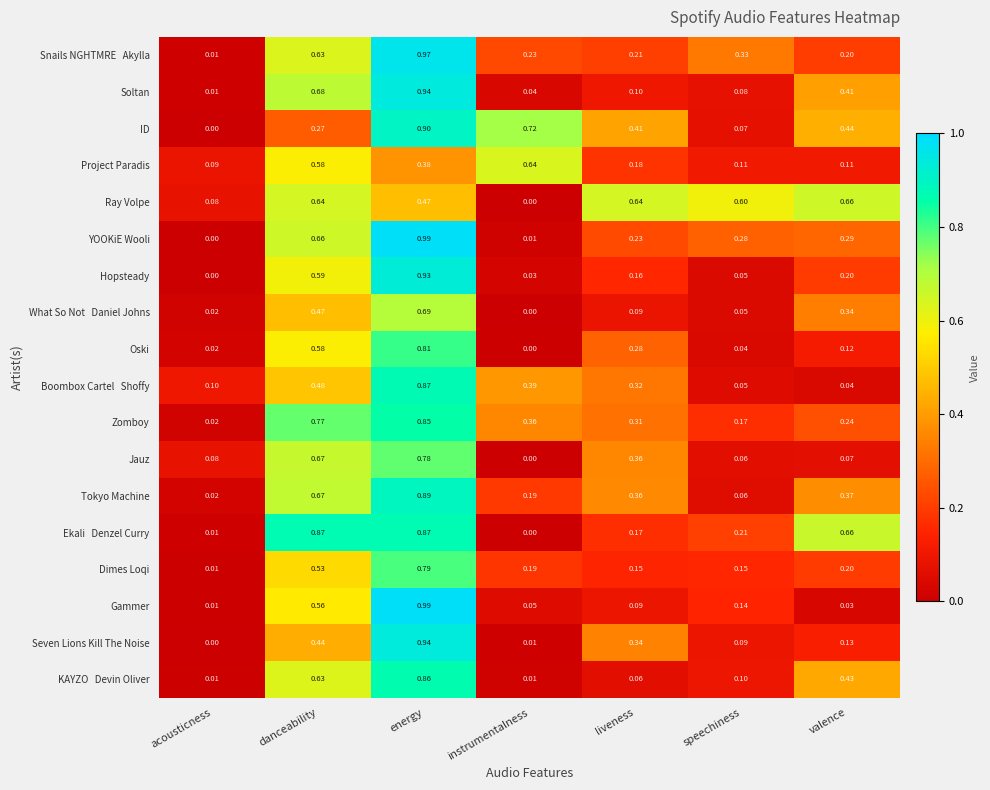

Where is Tokyo Machine nearest to the value 0?

acousticness